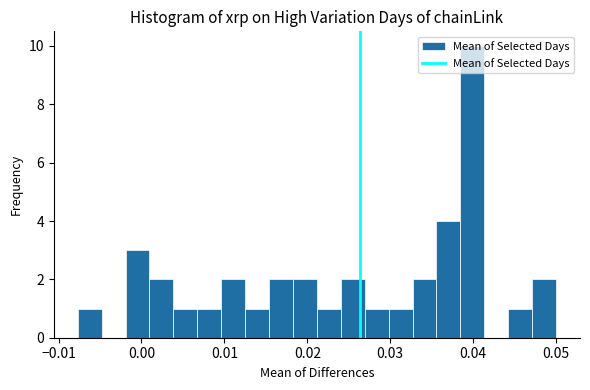

Read against the x-axis, roughly where is the centre of the tallest bar?

0.040